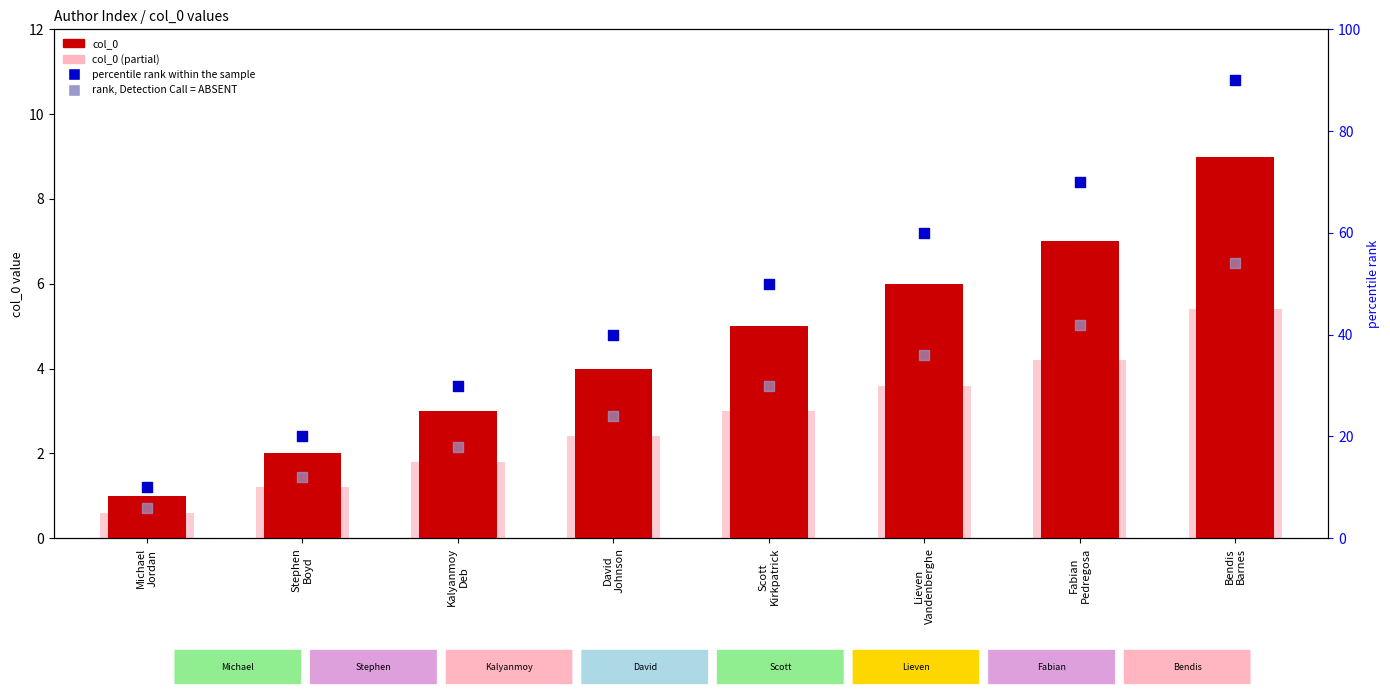

Which series has the largest total across all categories?

percentile rank within the sample